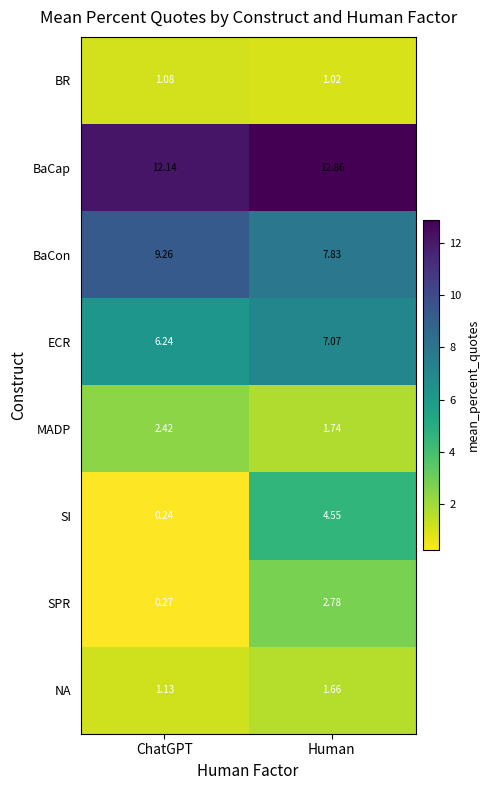

At which category is the sum across all series the highest?

Human